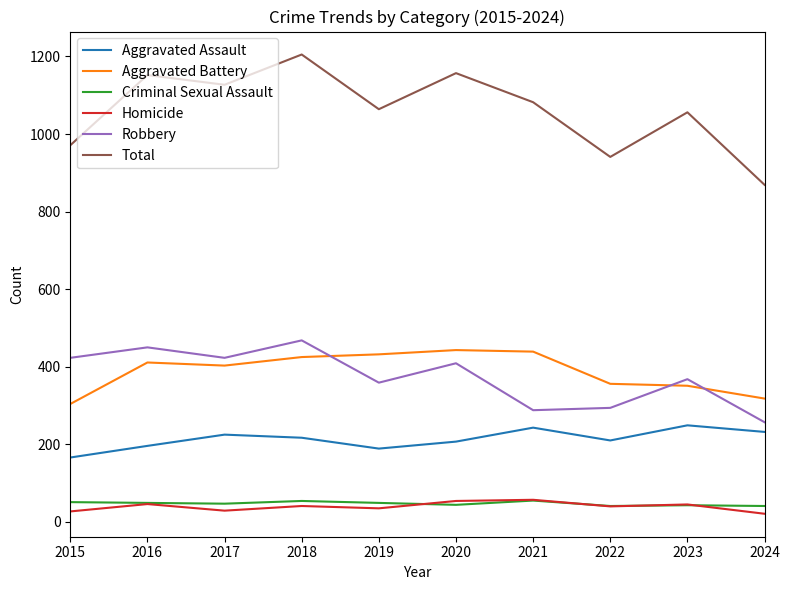

What is the total value across all series at 2019?

2128